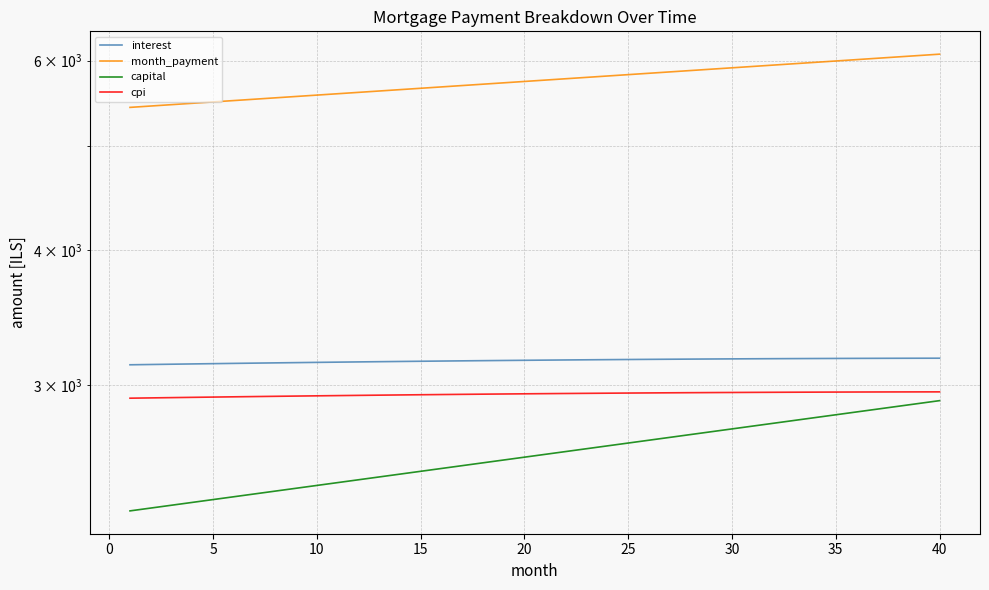

True or false: interest and month_payment cross at least once.

False